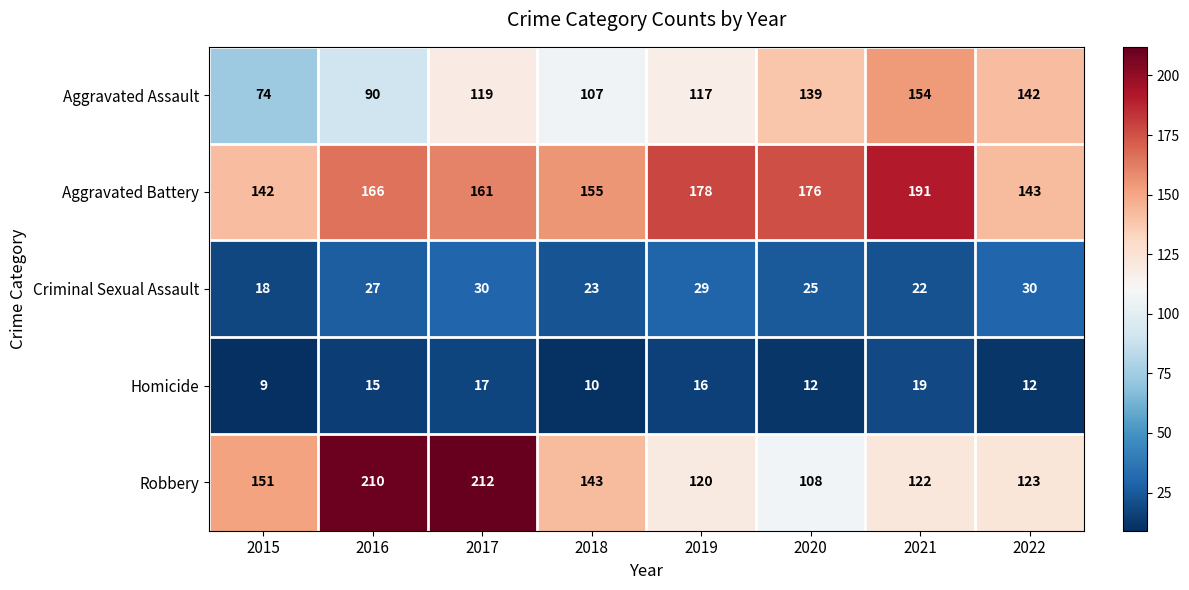

List the series in order of their peak value, lowest first.

Homicide, Criminal Sexual Assault, Aggravated Assault, Aggravated Battery, Robbery